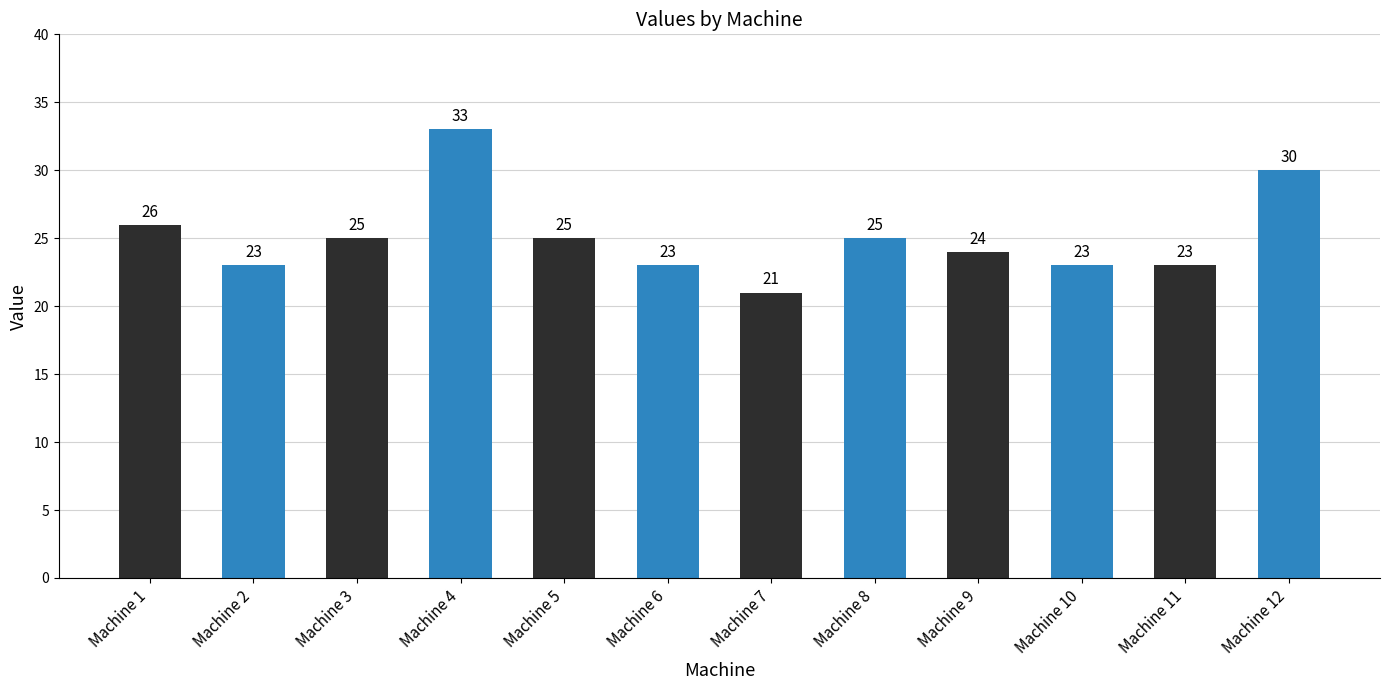

What is the sum of the values at Machine 5 and Machine 6?

48